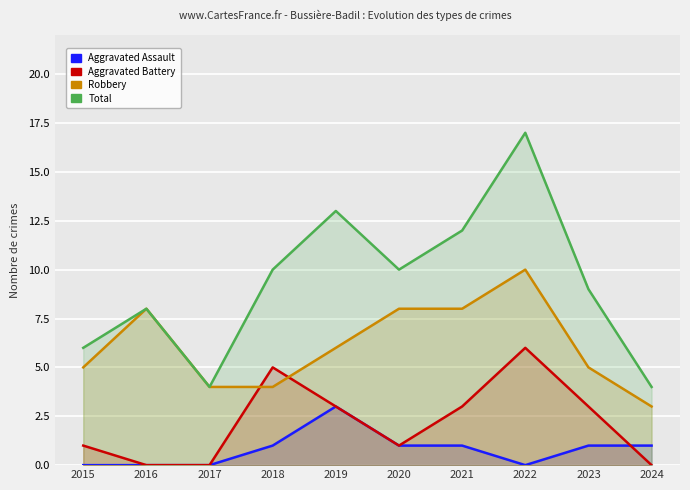

What is the difference between the maximum and minimum values in the Aggravated Assault series?

3